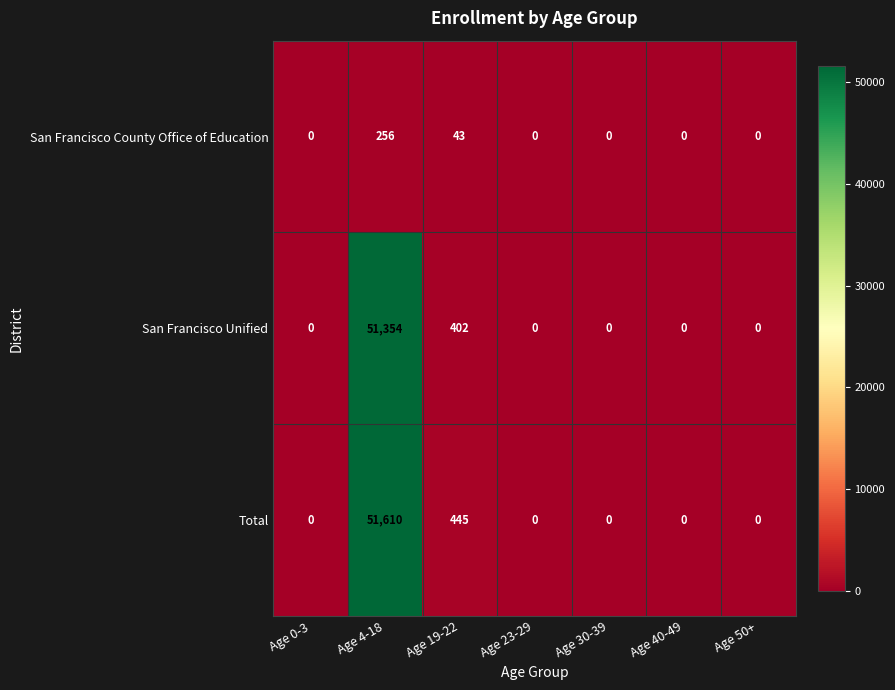

How many data points in Total are above 0?

2